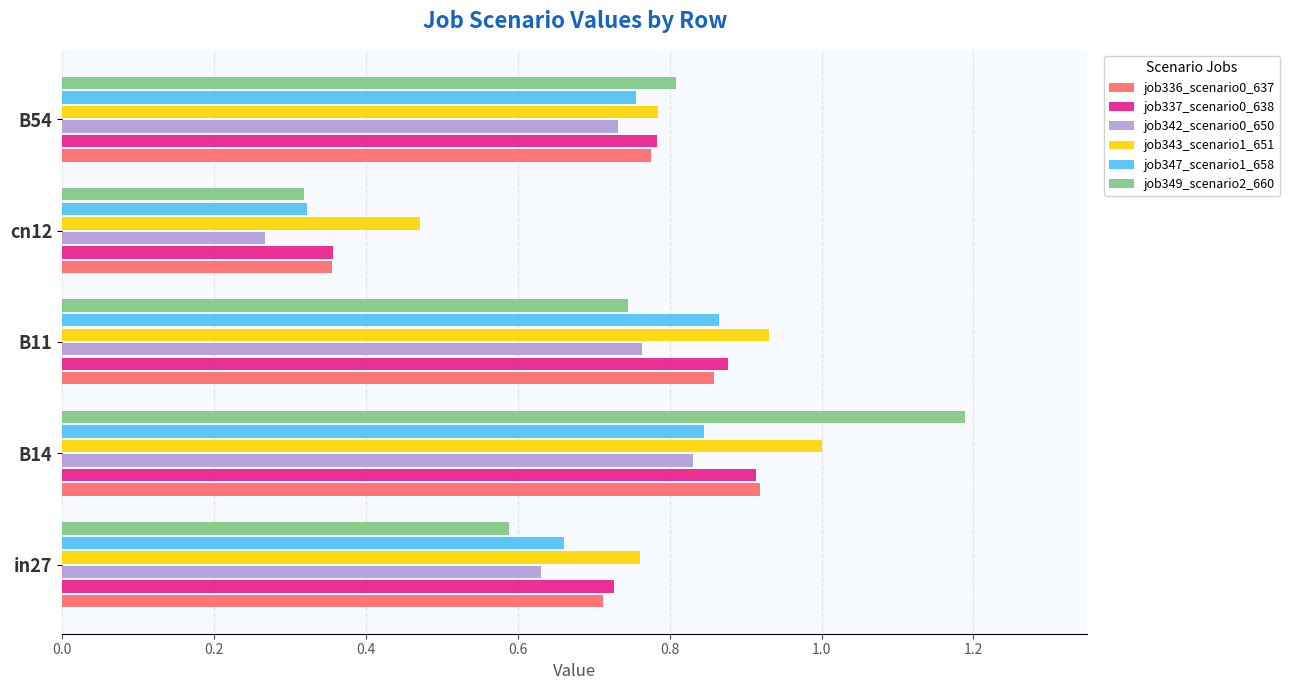

Which series has the largest range (max minus min)?

job349_scenario2_660